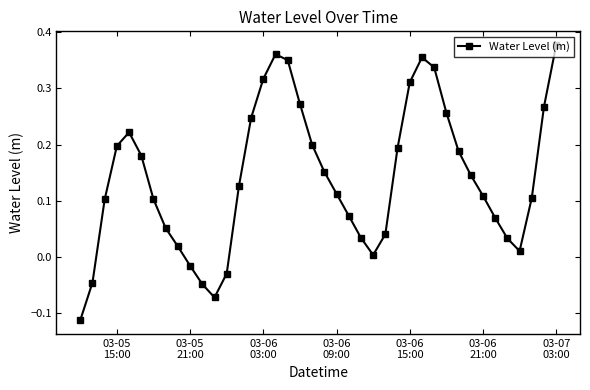

Does the chart display data point markers on the line(s)?

Yes